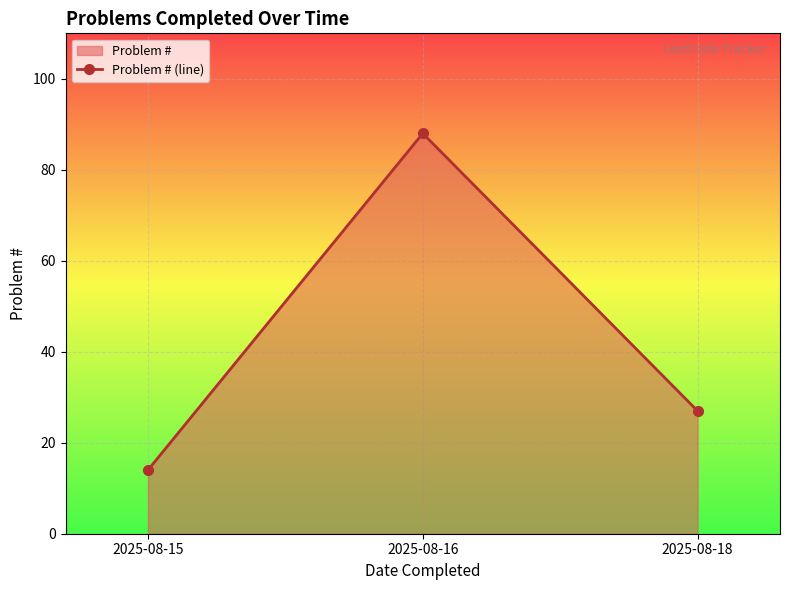

Approximately how many times larger is the value at 2025-08-16 compared to 2025-08-18?

3.3